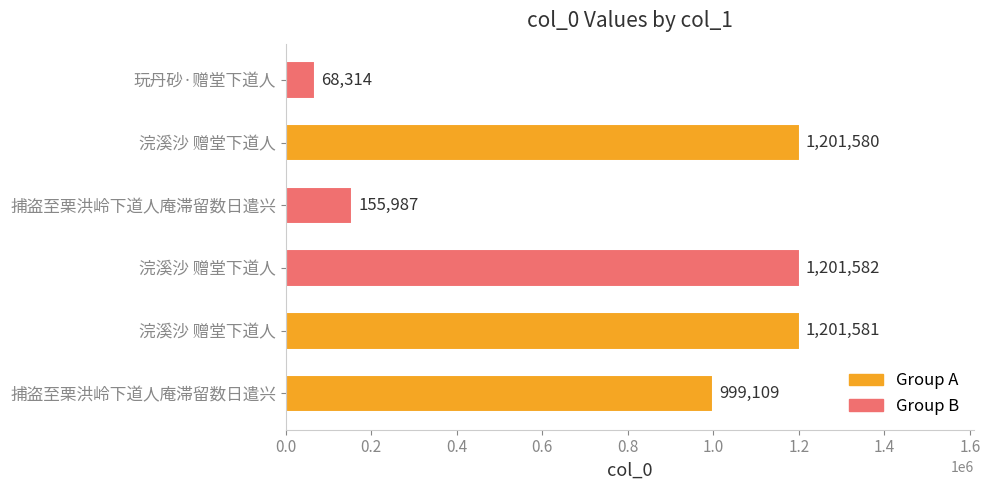

How many bars are there in total?

6